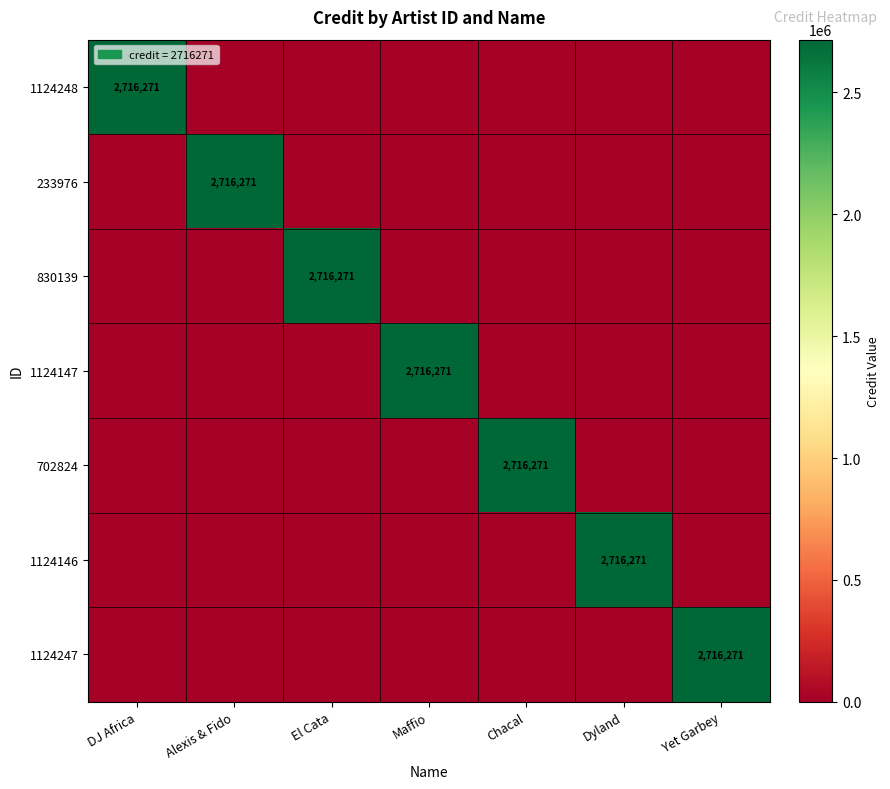

The value of 830139 at El Cata is 4782161. True or false?

False